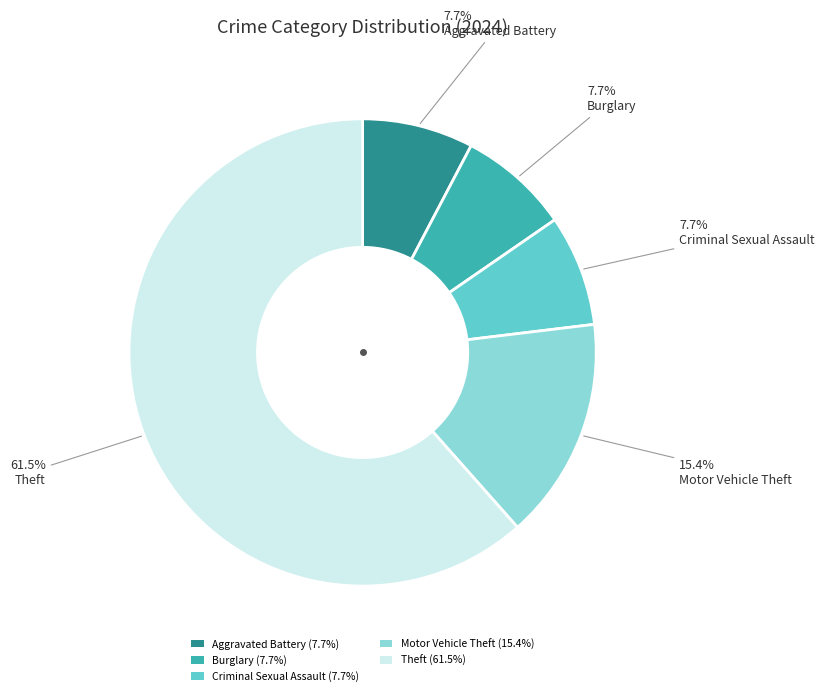

To the nearest percent, what is the difference between the largest and smallest slice percentages?

54%